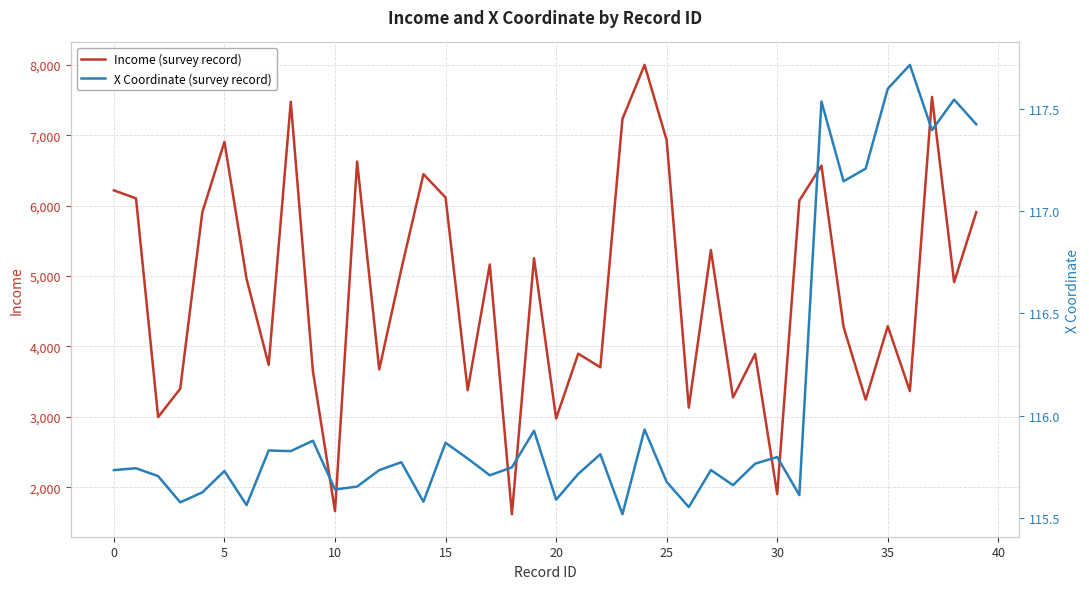

True or false: Income (survey record) and X Coordinate (survey record) intersect in this chart.

False